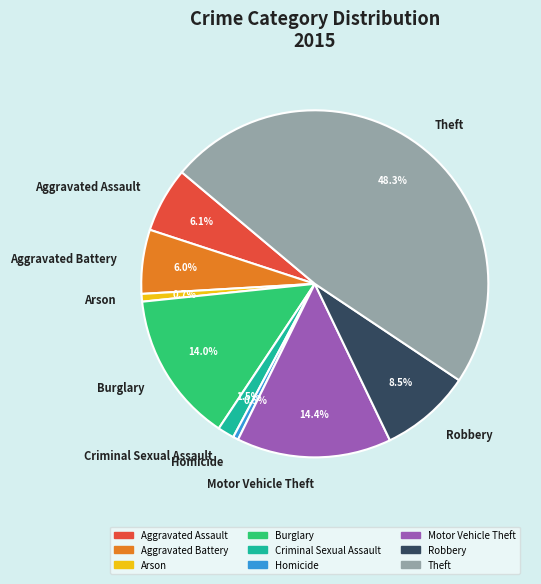

Count the number of slices in the pie.

9